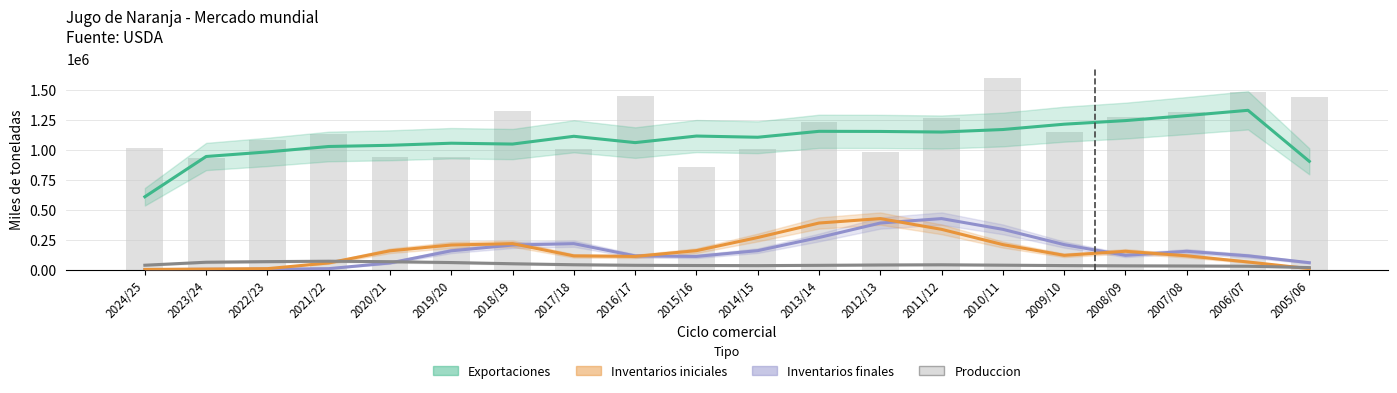

How many data points in Exportaciones are above 1113000?

9